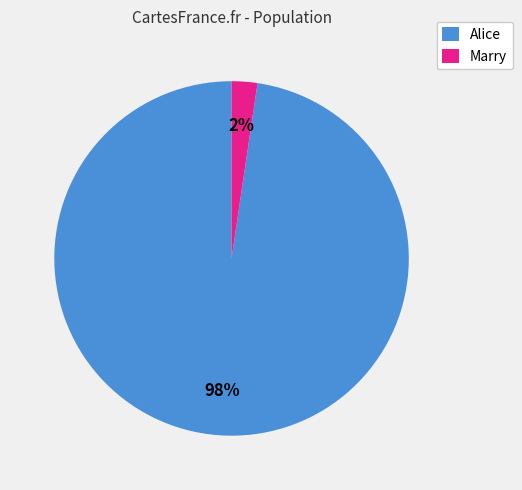

What is the majority slice?

Alice